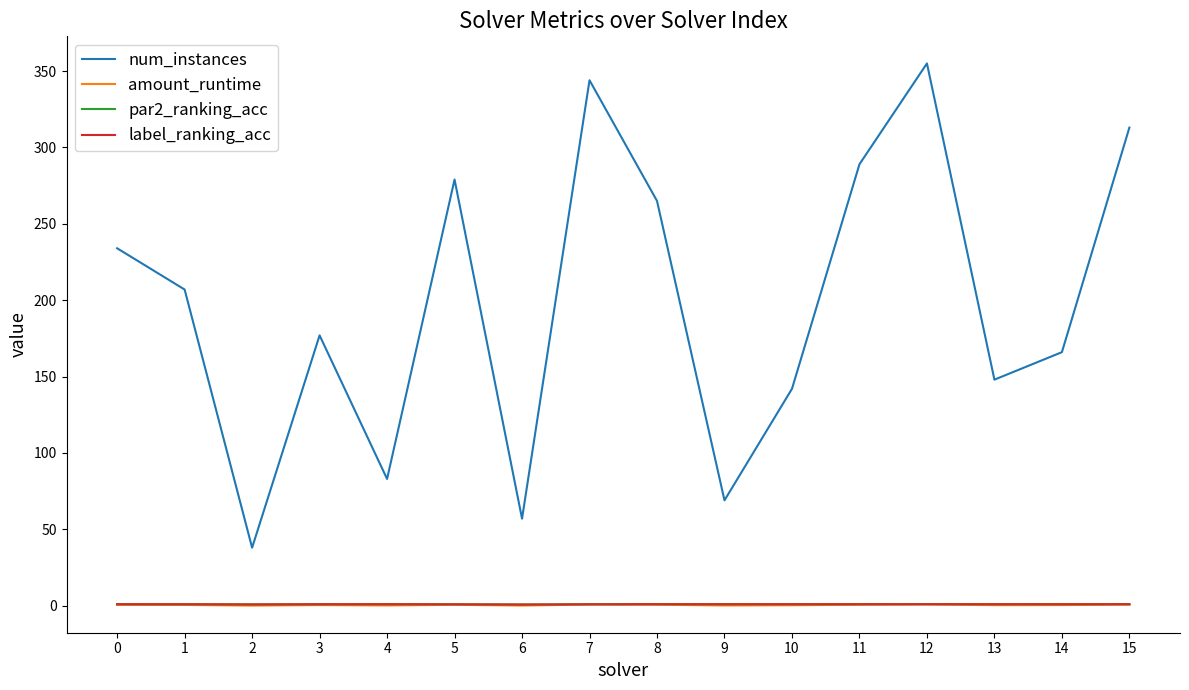

Which series has the largest total across all categories?

num_instances